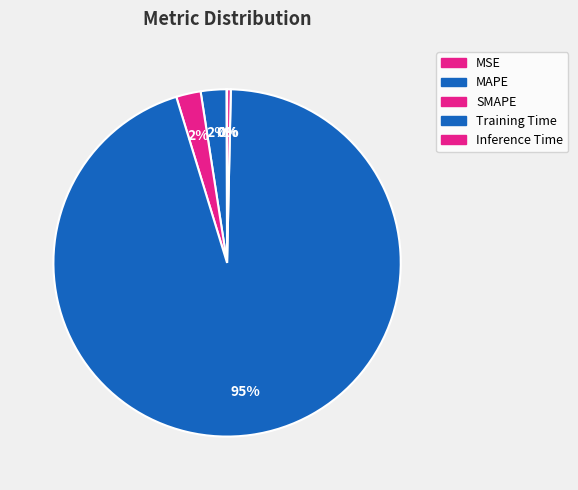

What is the change in value from MSE to MAPE?

+0.1